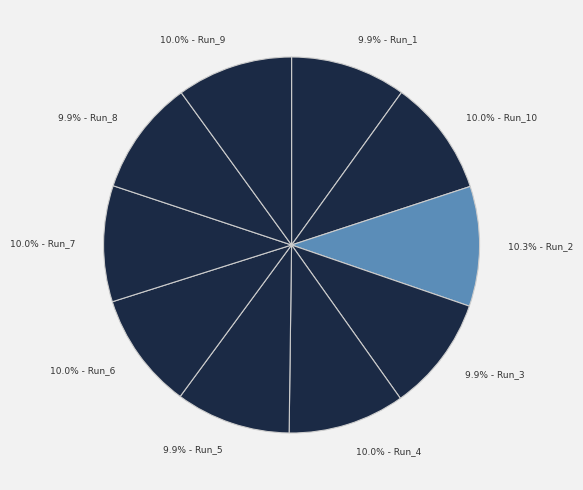

Count the number of slices in the pie.

10